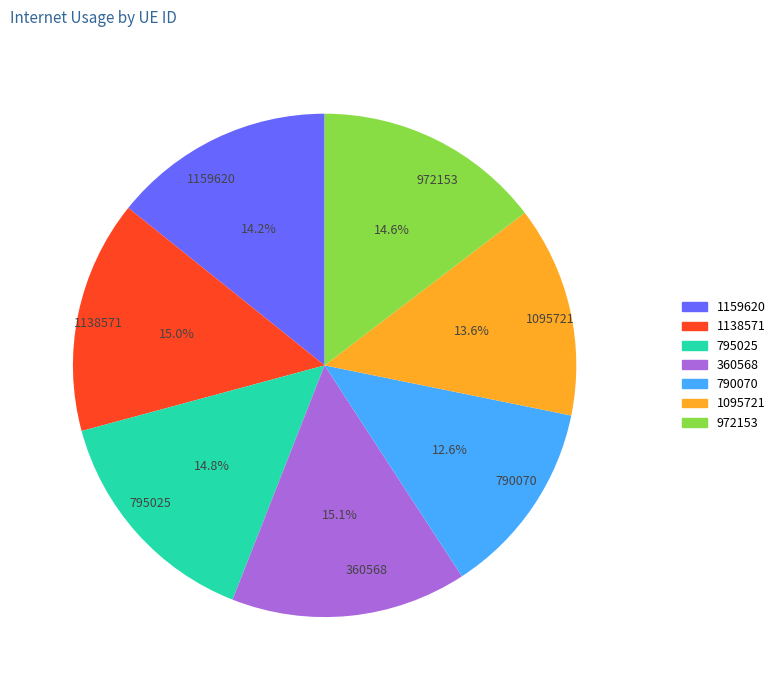

Count the number of slices in the pie.

7